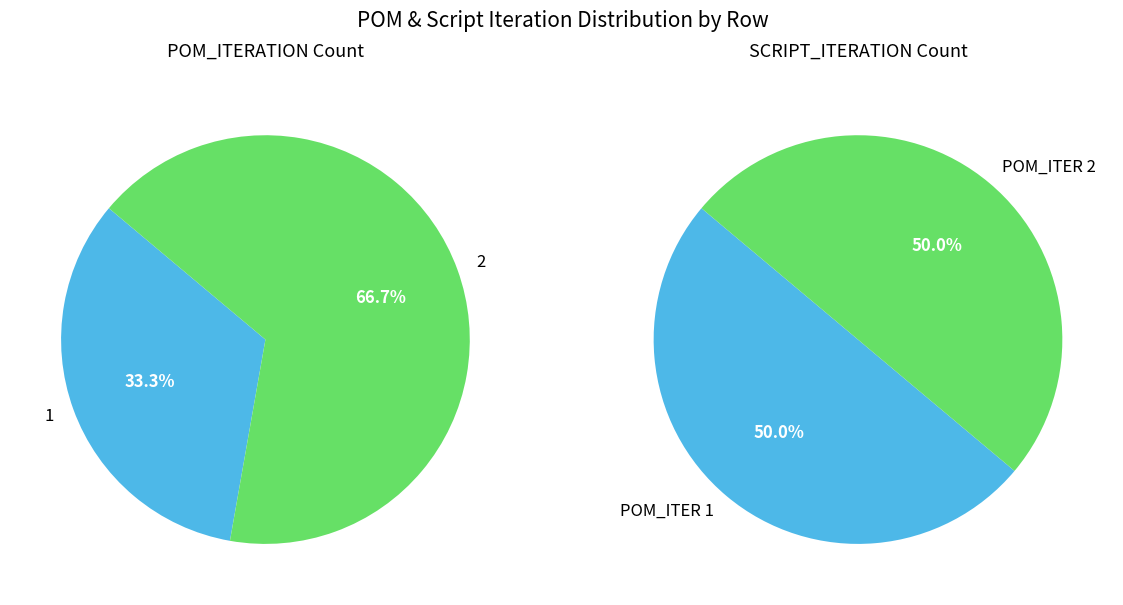

True or false: 1 accounts for 42% of the total.

False